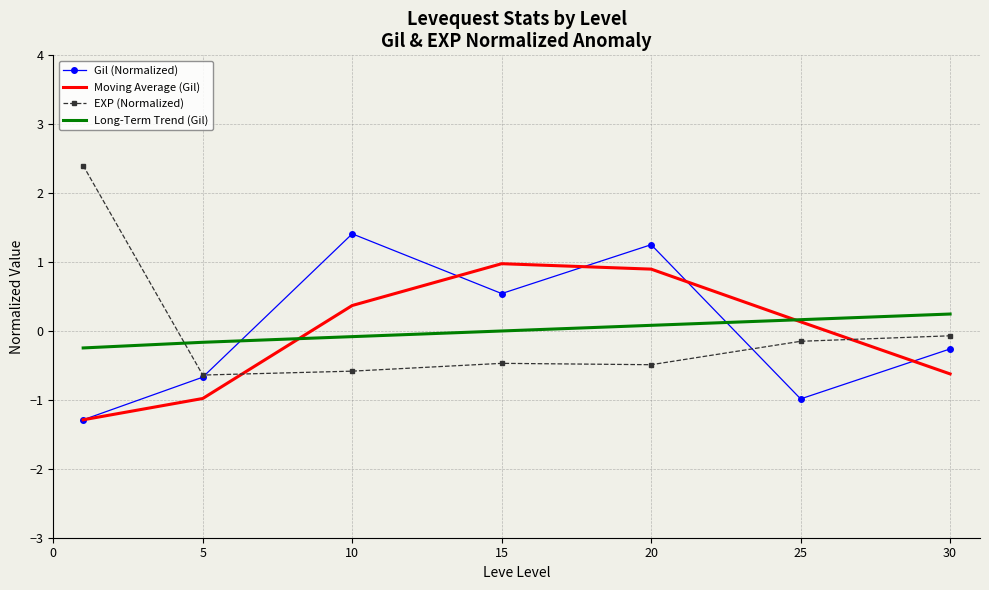

How many intersections are there between Moving Average (Gil) and EXP (Normalized)?

2